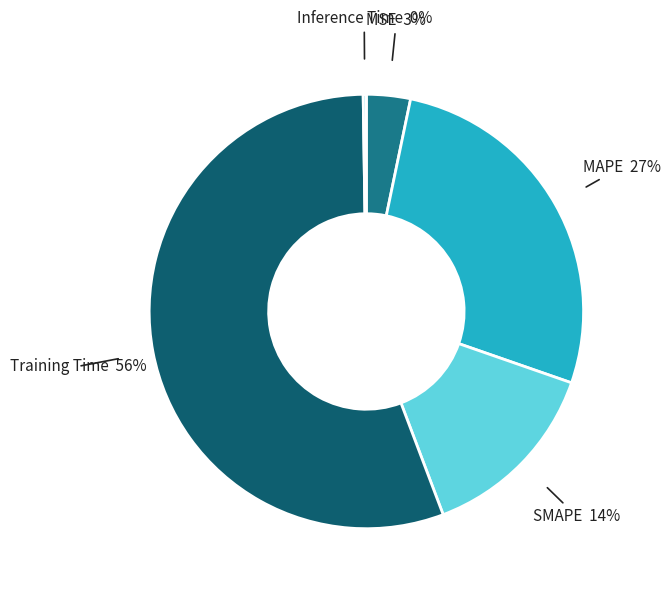

Which category has the biggest portion of the pie?

Training Time